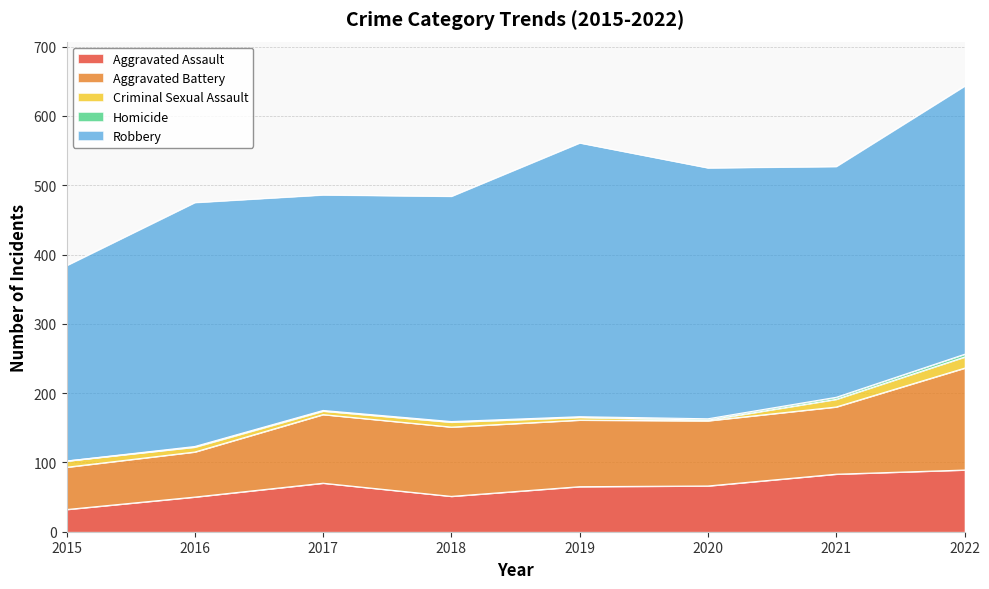

True or false: Aggravated Assault and Robbery cross at least once.

False